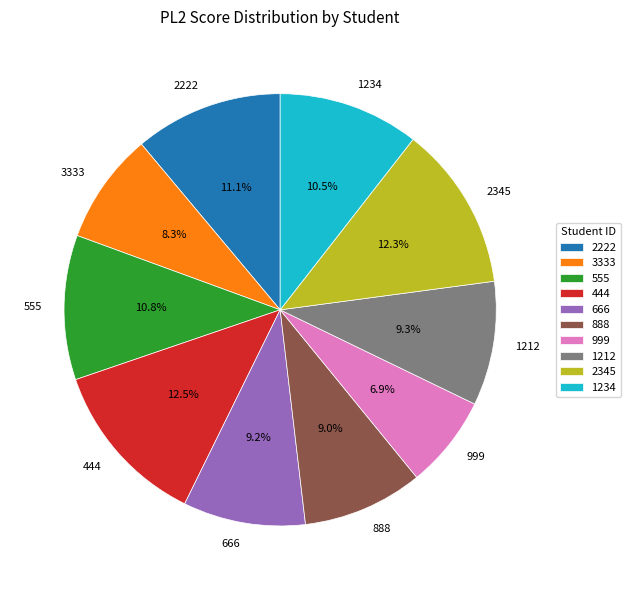

To the nearest percent, what is the combined percentage of 666 and 888?

18%